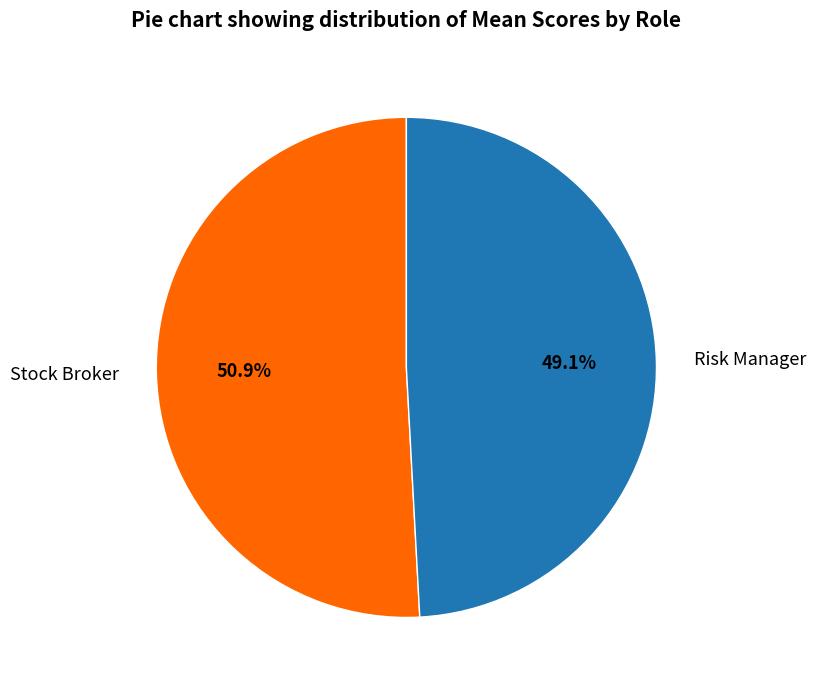

The Stock Broker slice represents 58% of the pie. True or false?

False